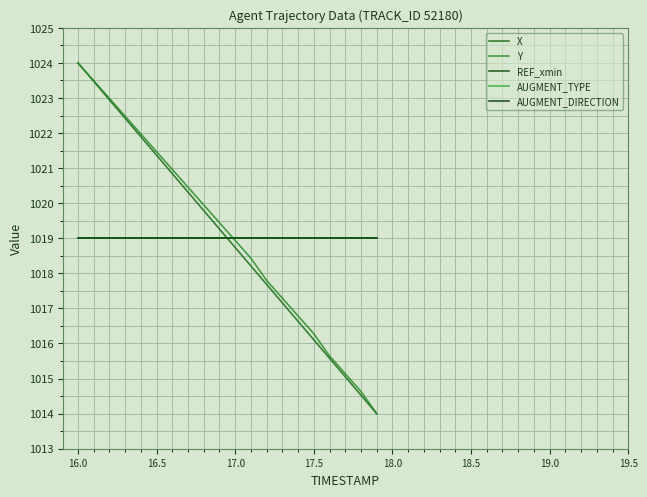

Does the chart display data point markers on the line(s)?

No